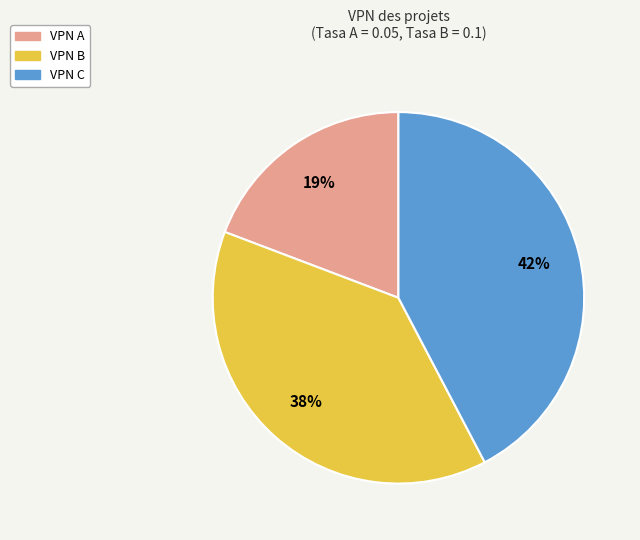

Is it true that VPN A is 19% of the pie?

True